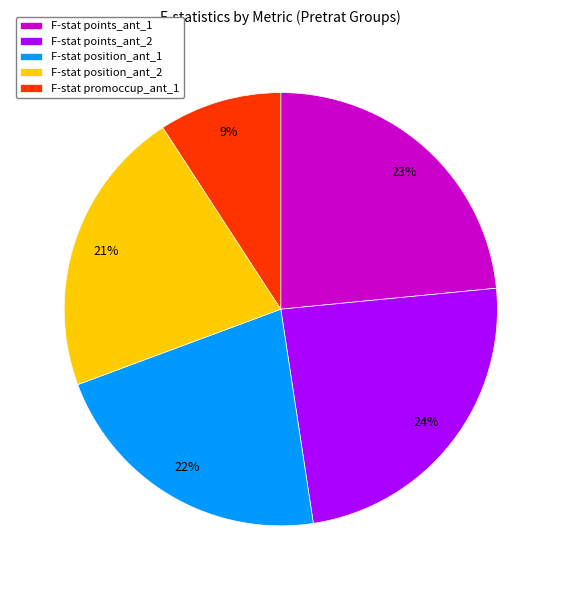

To the nearest percent, what is the average slice percentage?

20%